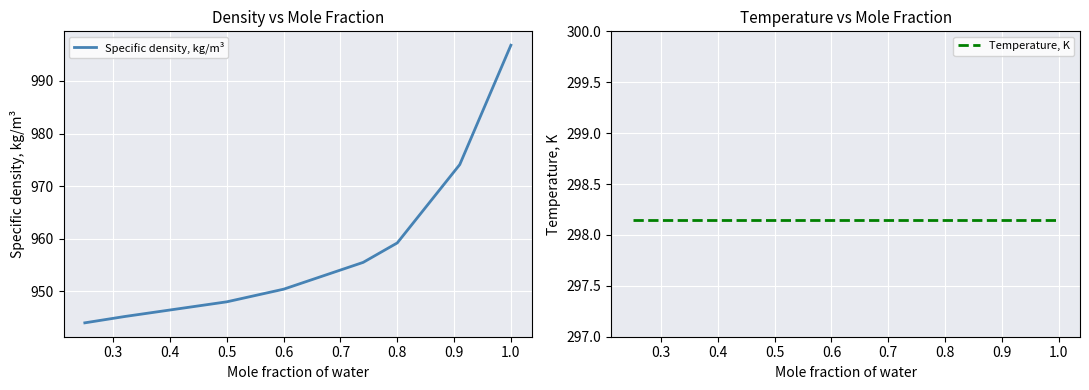

What are all the series names shown in the legend?

Specific density, kg/m³, Temperature, K